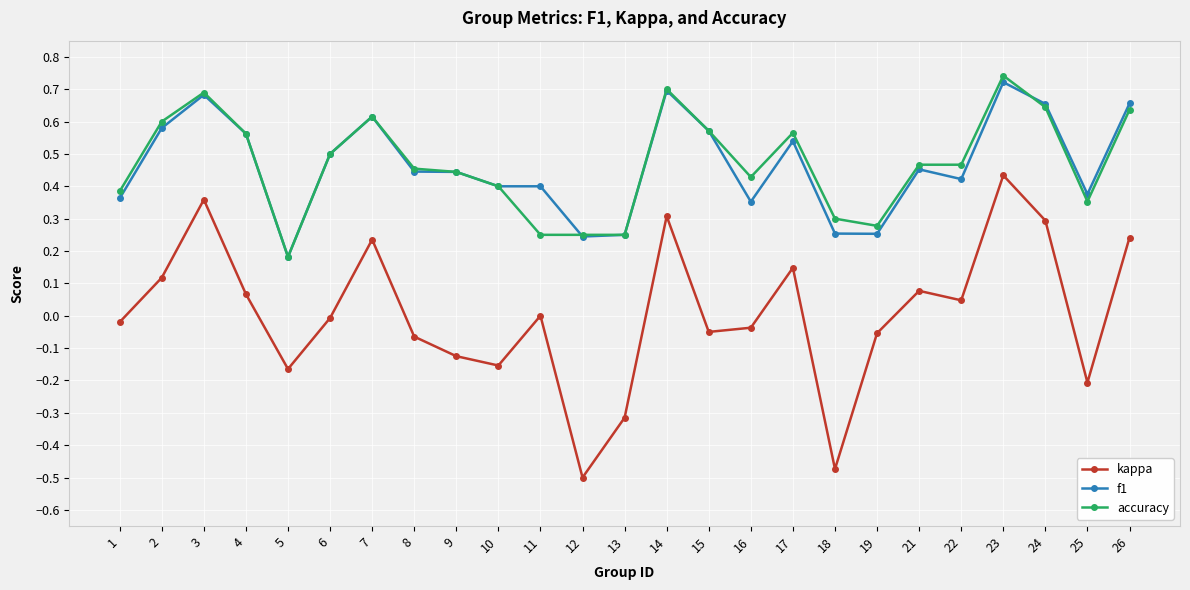

True or false: kappa and accuracy intersect in this chart.

False